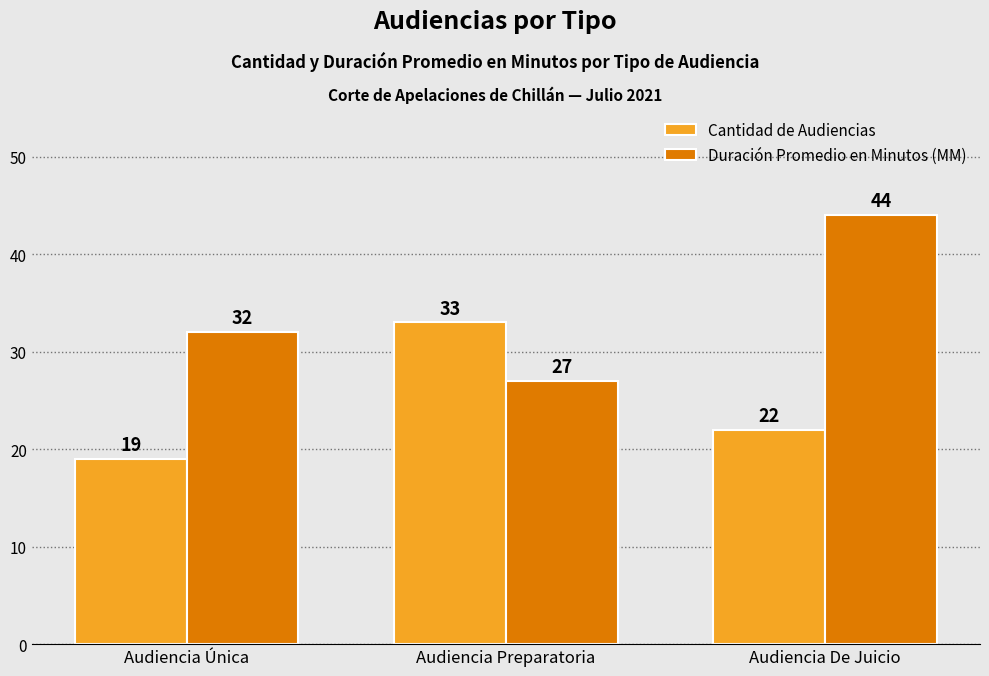

Rank the series at Audiencia De Juicio from lowest to highest value.

Cantidad de Audiencias, Duración Promedio en Minutos (MM)